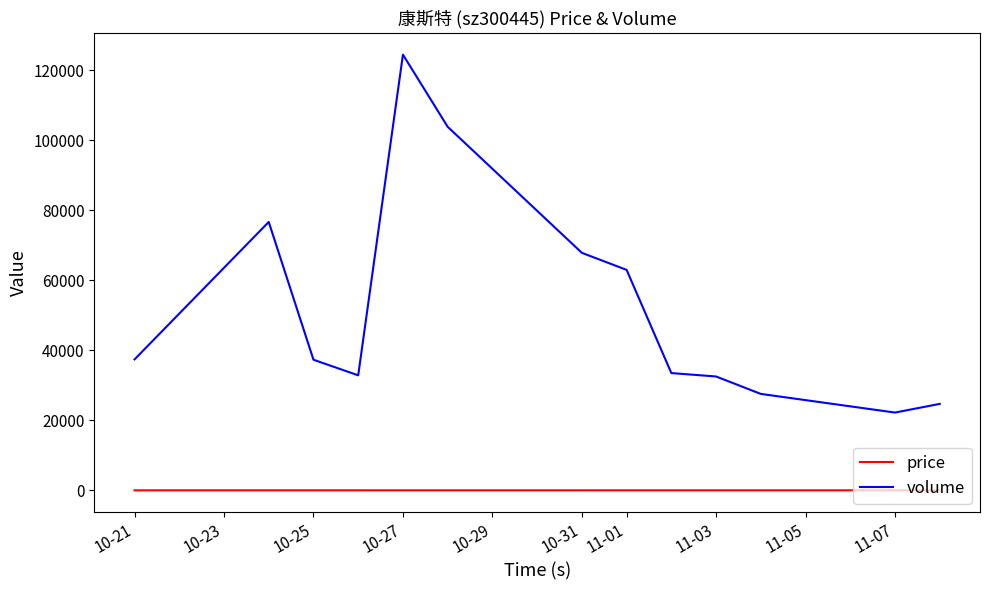

What is the maximum value for volume?

124448.0